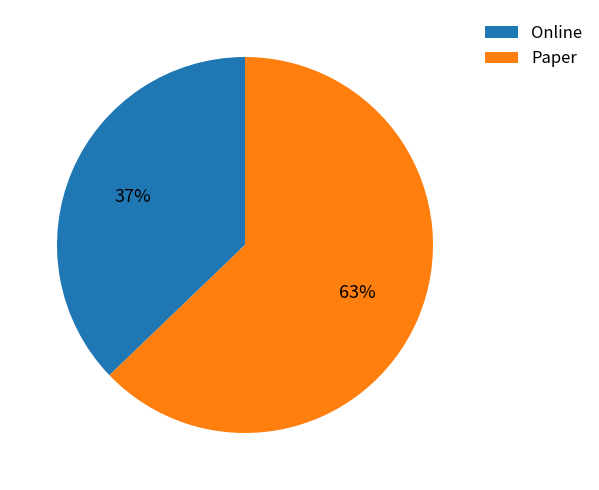

True or false: Online accounts for 37% of the total.

True